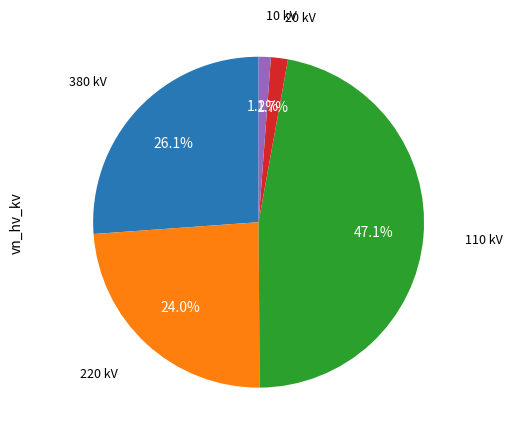

Is there any slice that represents more than half of the pie?

No